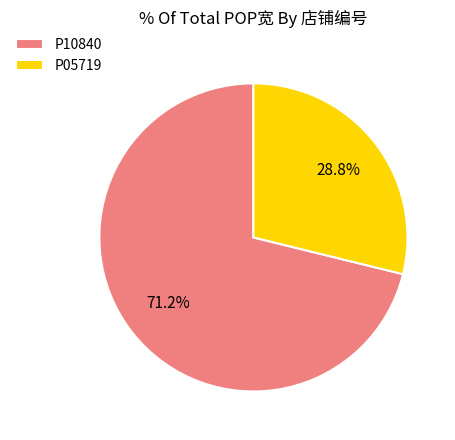

Count the number of slices in the pie.

2